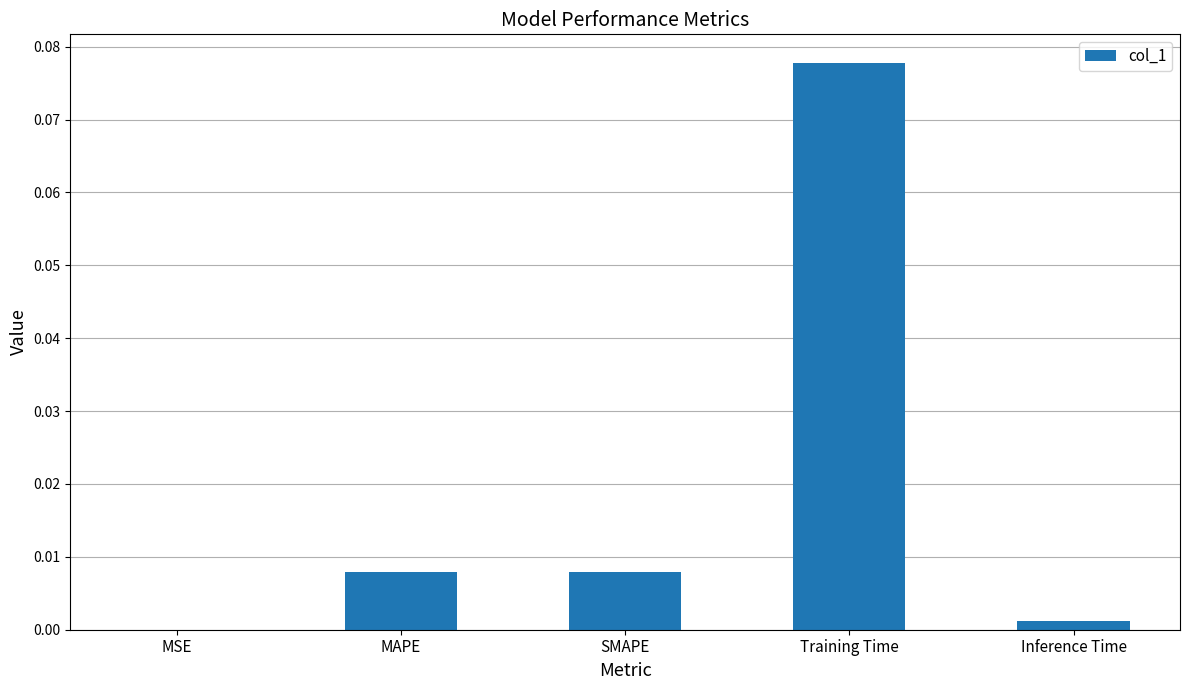

Between SMAPE and MSE, which is larger?

SMAPE